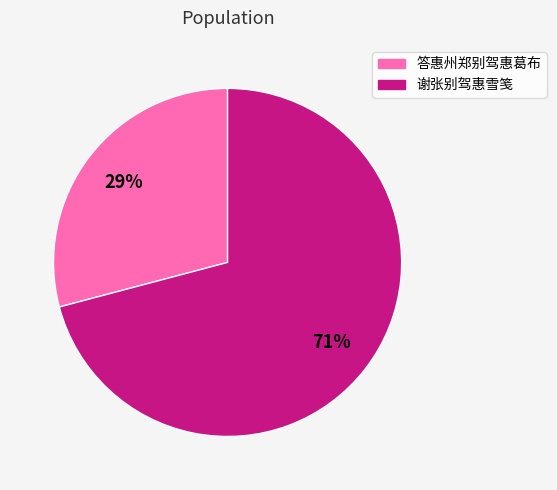

What percentage is the 答惠州郑别驾惠葛布 slice, to the nearest percent?

29%